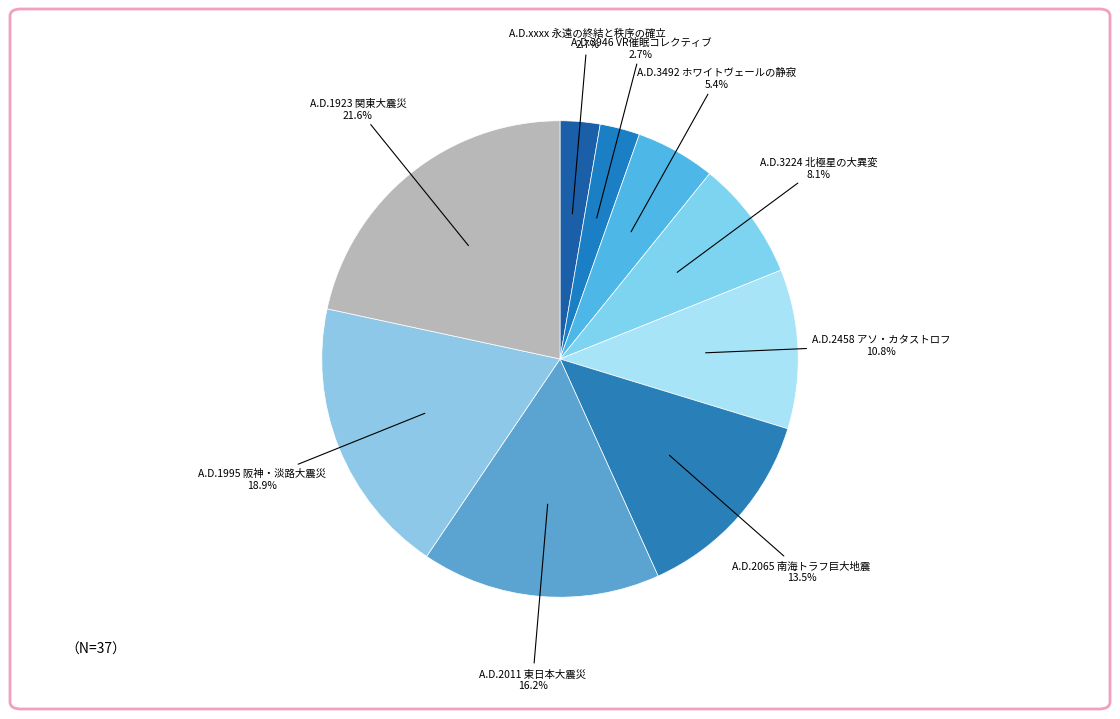

Rank the categories by value from highest to lowest.

A.D.1923 関東大震災, A.D.1995 阪神・淡路大震災, A.D.2011 東日本大震災, A.D.2065 南海トラフ巨大地震, A.D.2458 アソ・カタストロフ, A.D.3224 北極星の大異変, A.D.3492 ホワイトヴェールの静寂, A.D.3946 VR催眠コレクティブ, A.D.xxxx 永遠の終結と秩序の確立